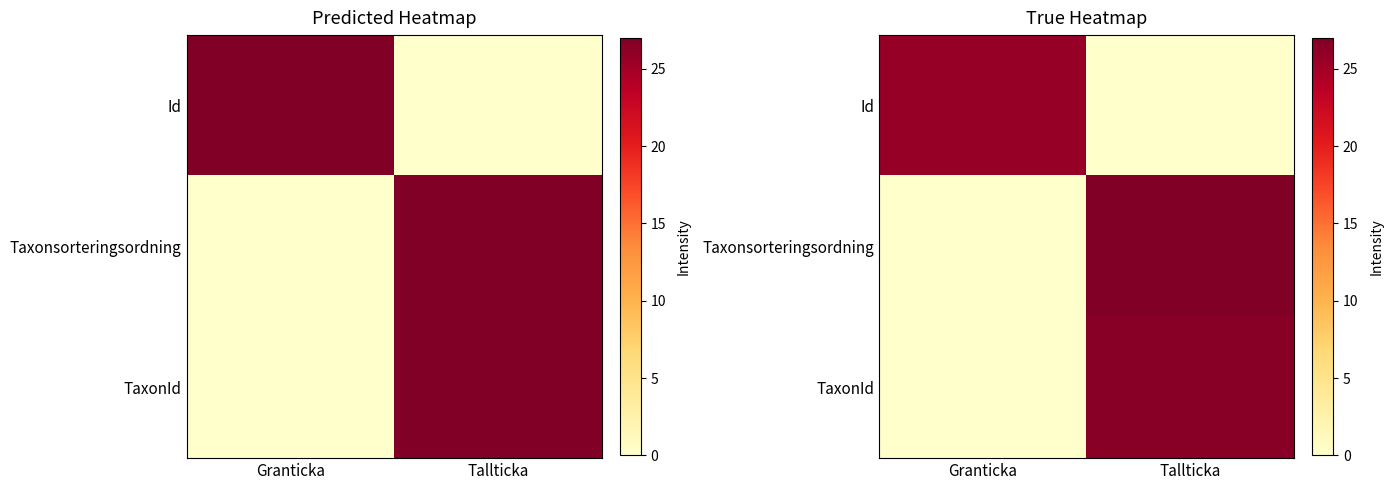

What is the total value across all series at Tallticka?

54.0